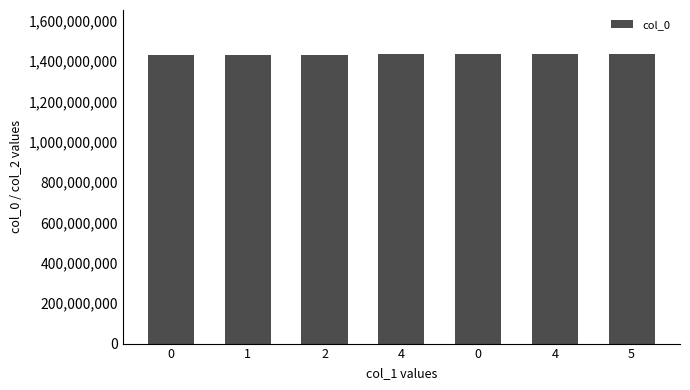

Are the bars grouped side by side (vs. stacked)?

No